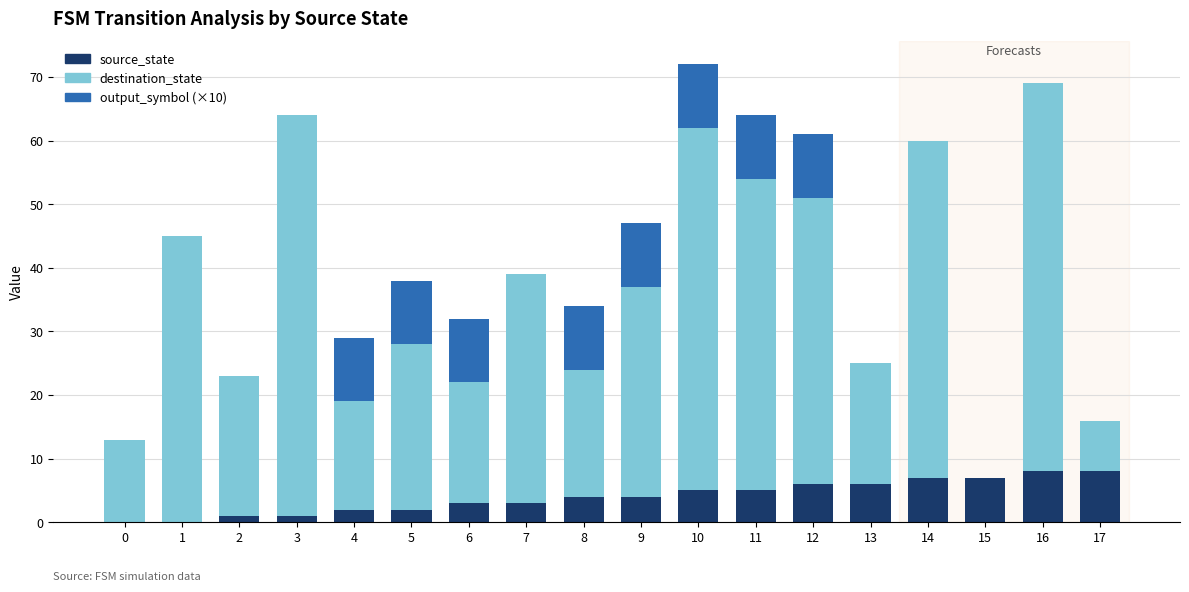

How many categories are shown in the chart?

18